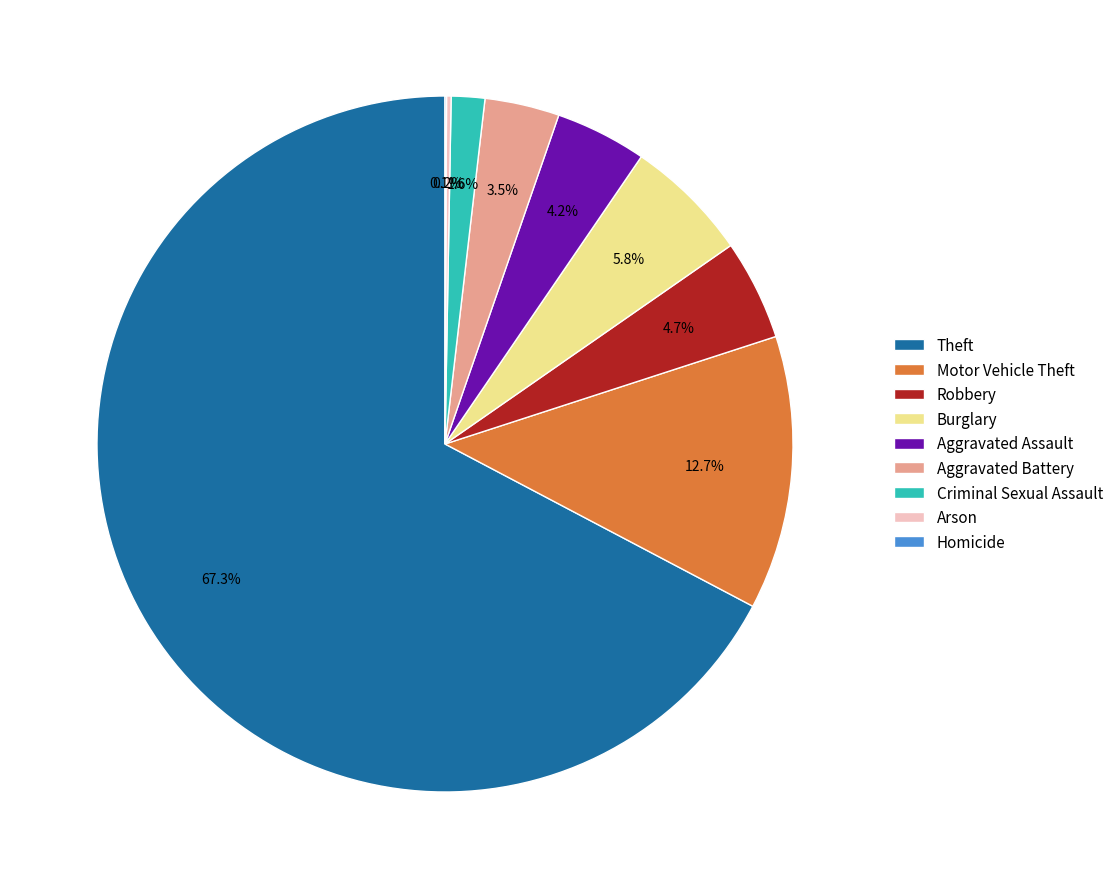

Do Motor Vehicle Theft and Aggravated Battery together represent more than half of the pie?

No